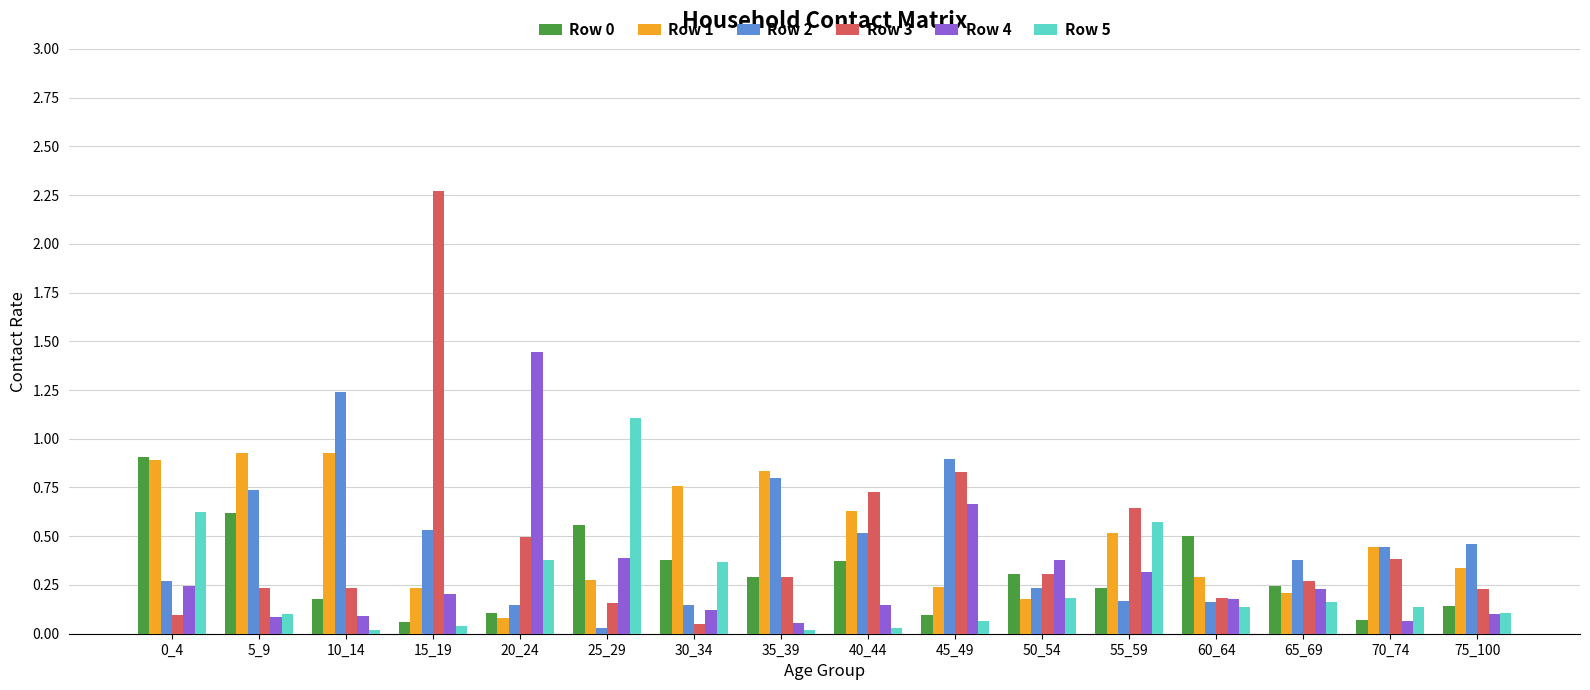

The value of Row 4 at 5_9 is 0.1. True or false?

True